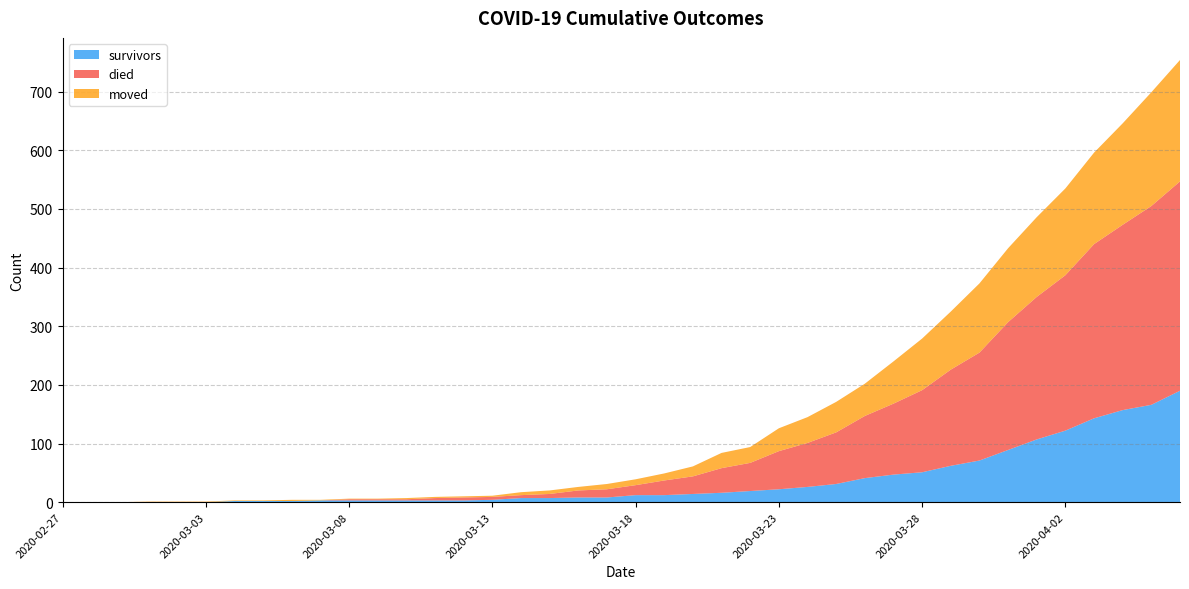

Reading right to left, extract all data points from this chart.

survivors: 2020-04-06=190	2020-04-05=166	2020-04-04=157	2020-04-03=143	2020-04-02=122	2020-04-01=107	2020-03-31=89	2020-03-30=71	2020-03-29=62	2020-03-28=51	2020-03-27=47	2020-03-26=41	2020-03-25=31	2020-03-24=26	2020-03-23=22	2020-03-22=19	2020-03-21=16	2020-03-20=14	2020-03-19=12	2020-03-18=12	2020-03-17=8	2020-03-16=8	2020-03-15=7	2020-03-14=7	2020-03-13=4	2020-03-12=3	2020-03-11=3	2020-03-10=3	2020-03-09=3	2020-03-08=3	2020-03-07=3	2020-03-06=2	2020-03-05=2	2020-03-04=2	2020-03-03=0	2020-03-02=0	2020-03-01=0	2020-02-29=0	2020-02-28=0	2020-02-27=0
died: 2020-04-06=357	2020-04-05=339	2020-04-04=316	2020-04-03=297	2020-04-02=265	2020-04-01=243	2020-03-31=218	2020-03-30=184	2020-03-29=164	2020-03-28=140	2020-03-27=121	2020-03-26=106	2020-03-25=88	2020-03-24=75	2020-03-23=65	2020-03-22=48	2020-03-21=42	2020-03-20=30	2020-03-19=25	2020-03-18=17	2020-03-17=14	2020-03-16=12	2020-03-15=7	2020-03-14=5	2020-03-13=5	2020-03-12=5	2020-03-11=4	2020-03-10=2	2020-03-09=2	2020-03-08=2	2020-03-07=0	2020-03-06=0	2020-03-05=0	2020-03-04=0	2020-03-03=0	2020-03-02=0	2020-03-01=0	2020-02-29=0	2020-02-28=0	2020-02-27=0
moved: 2020-04-06=207	2020-04-05=194	2020-04-04=173	2020-04-03=156	2020-04-02=148	2020-04-01=136	2020-03-31=126	2020-03-30=118	2020-03-29=99	2020-03-28=88	2020-03-27=72	2020-03-26=55	2020-03-25=52	2020-03-24=44	2020-03-23=39	2020-03-22=27	2020-03-21=26	2020-03-20=17	2020-03-19=12	2020-03-18=10	2020-03-17=9	2020-03-16=6	2020-03-15=6	2020-03-14=5	2020-03-13=2	2020-03-12=2	2020-03-11=2	2020-03-10=2	2020-03-09=1	2020-03-08=1	2020-03-07=1	2020-03-06=2	2020-03-05=1	2020-03-04=1	2020-03-03=1	2020-03-02=1	2020-03-01=1	2020-02-29=0	2020-02-28=0	2020-02-27=0